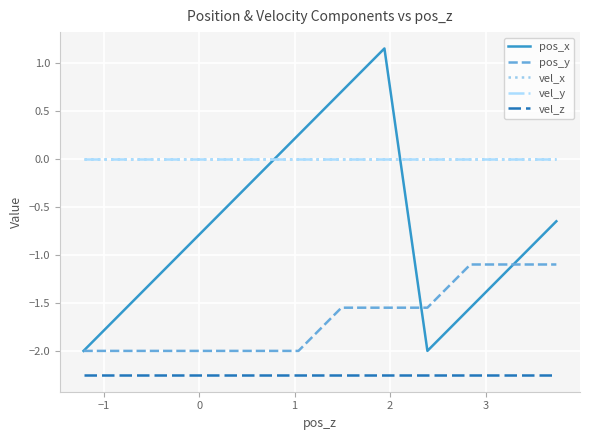

True or false: pos_y and vel_x cross at least once.

False